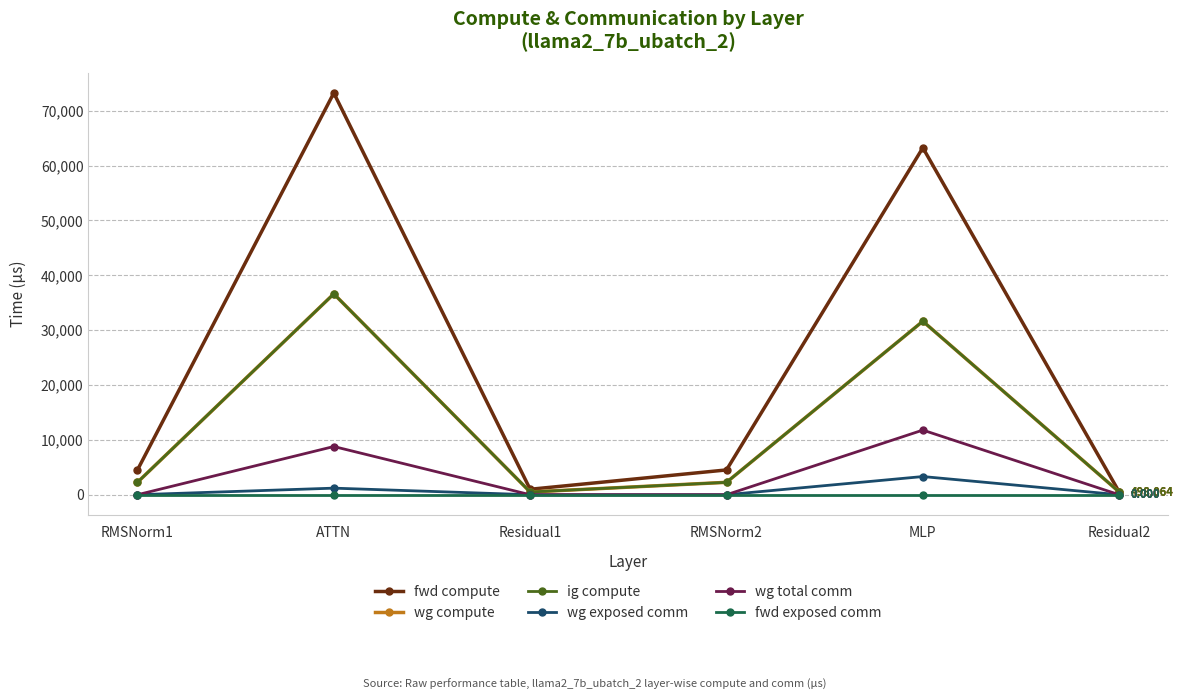

What position from the right is Residual1?

4